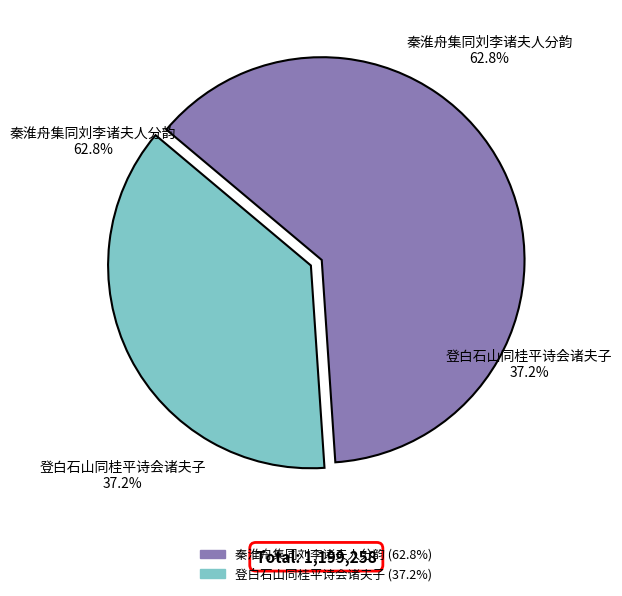

To the nearest percent, what percentage of the pie is 秦淮舟集同刘李诸夫人分韵?

63%